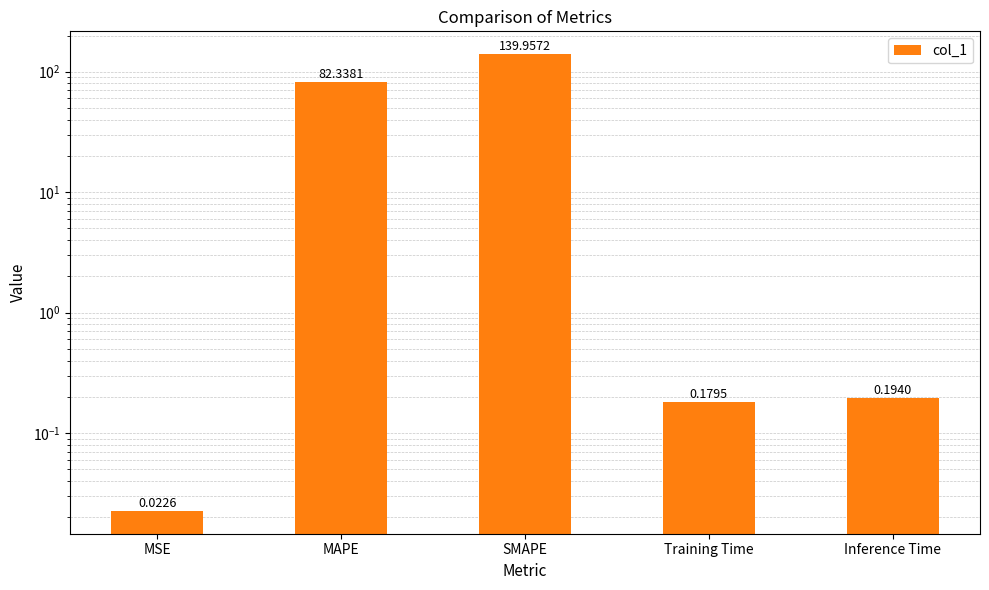

Does the chart contain stacked bars?

No